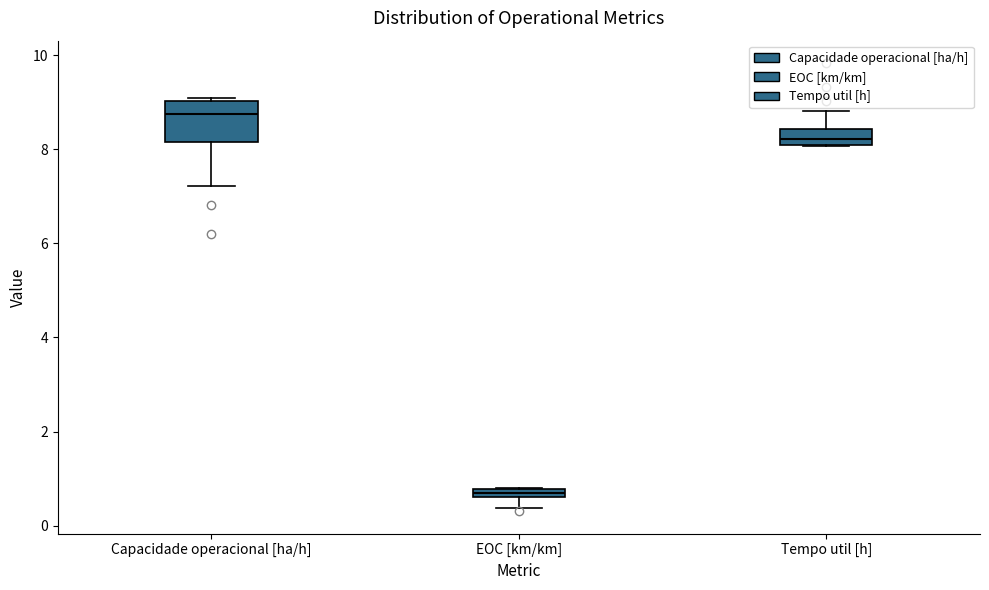

Which box's median line is the highest?

Capacidade operacional [ha/h]